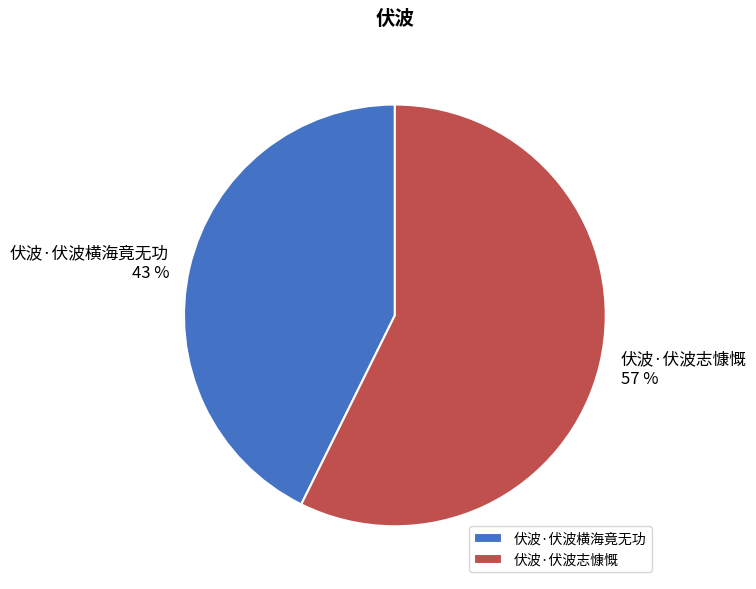

Is the sum of 伏波·伏波横海竟无功 and 伏波·伏波志慷慨 greater than half?

Yes